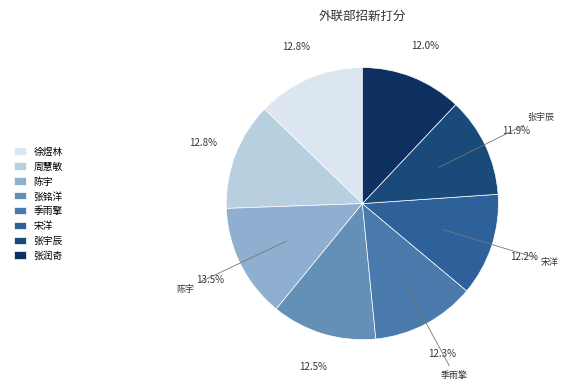

To the nearest percent, what is the combined percentage of 徐煜林 and 季雨擎?

25%